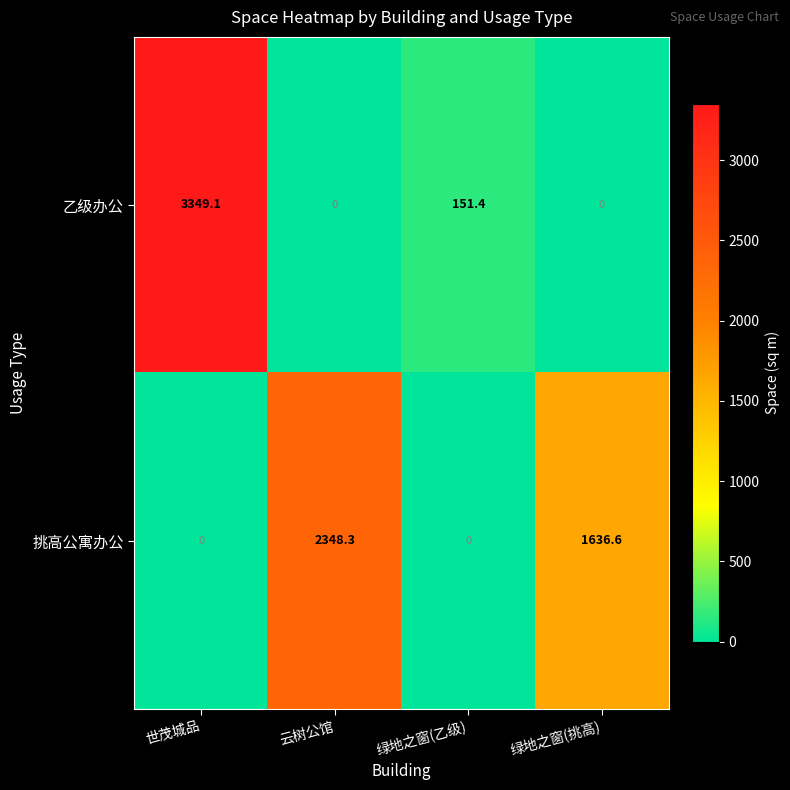

Which series has the largest range (max minus min)?

乙级办公